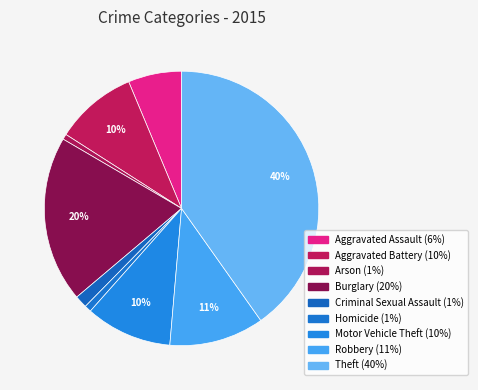

Is it true that Aggravated Assault is 1% of the pie?

False